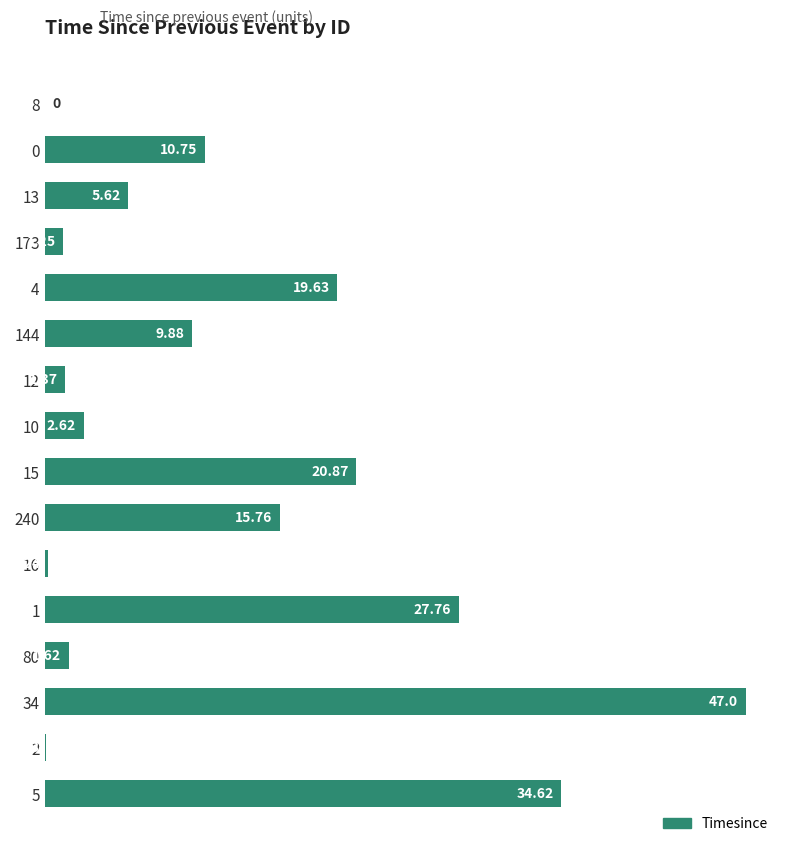

Between 13 and 173, which is larger?

13